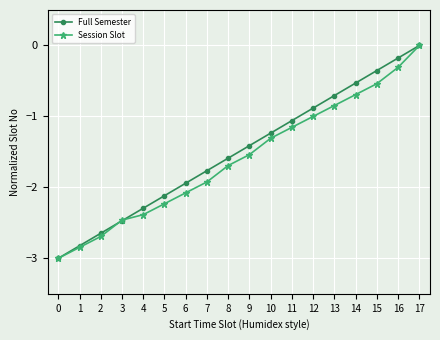

Where is Session Slot nearest to the value -1?

12